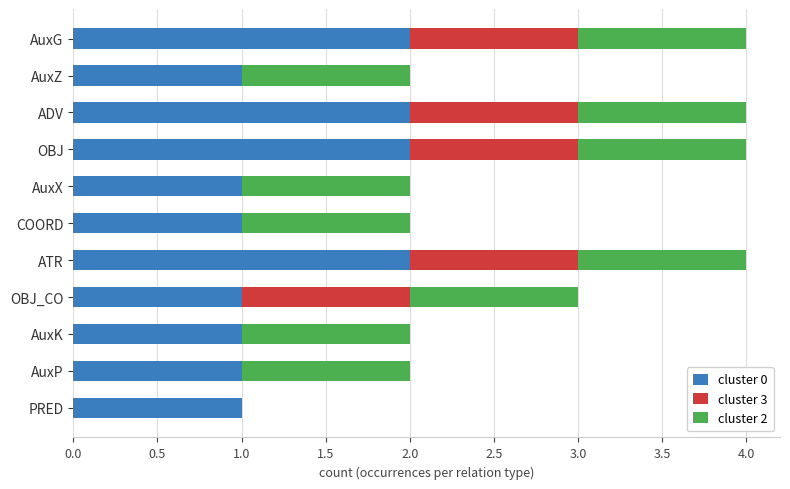

The cluster 0 series shows 1 at OBJ. True or false?

False